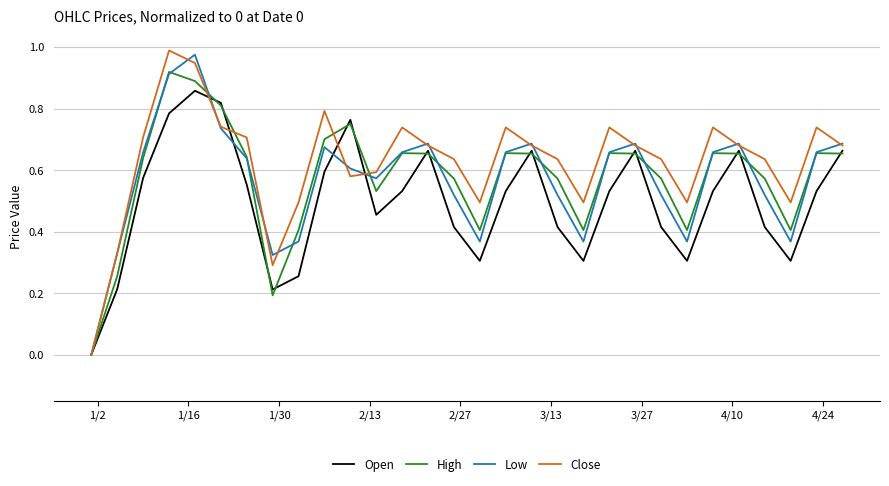

True or false: Low and Open cross at least once.

True